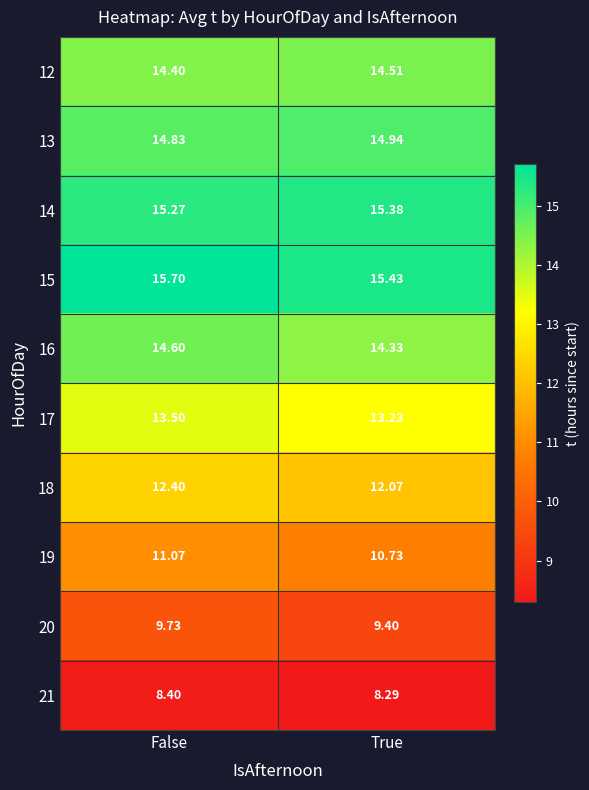

At which category is the sum across all series the highest?

False